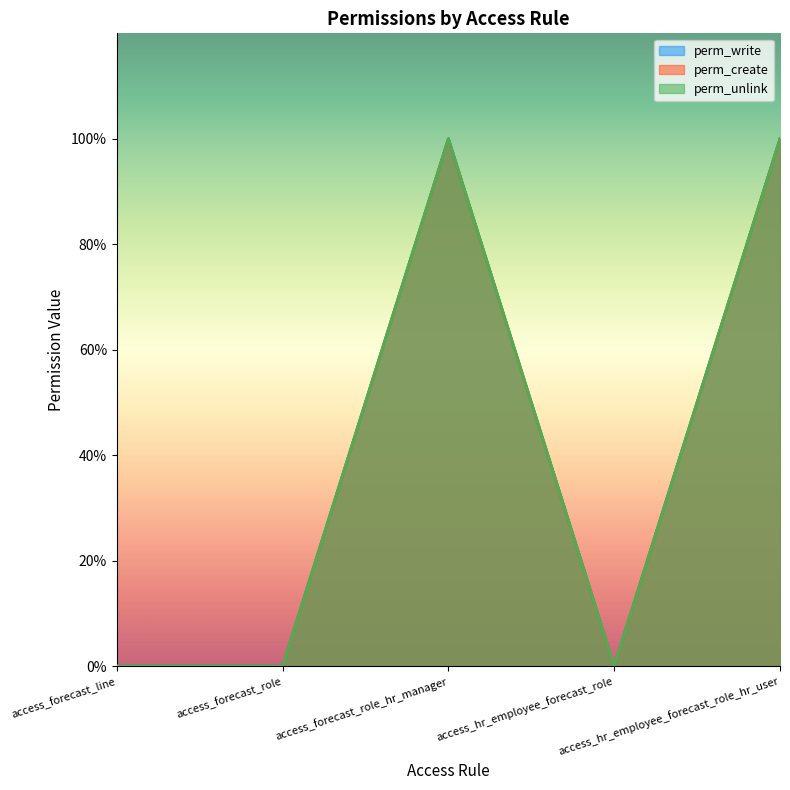

At which category is the sum across all series the highest?

access_forecast_role_hr_manager